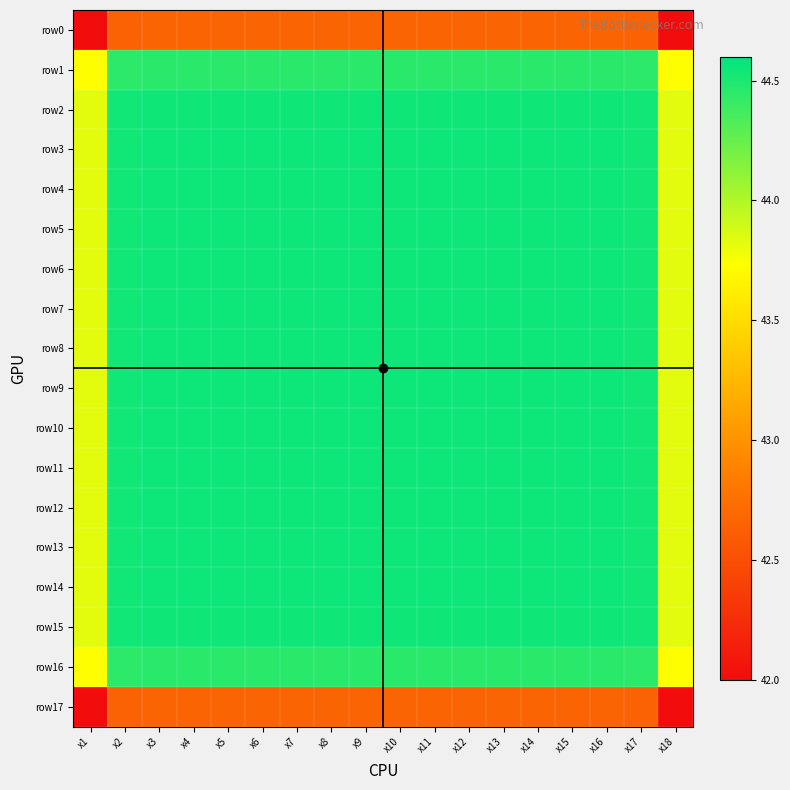

What is the minimum value shown in the chart?

42.0